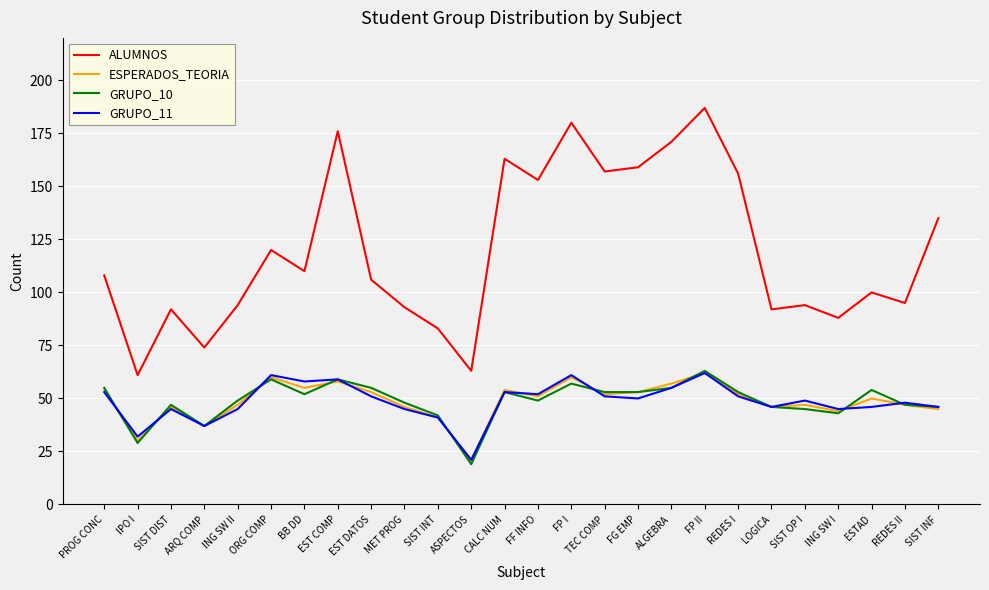

True or false: ALUMNOS has a value of 106 at EST DATOS.

True